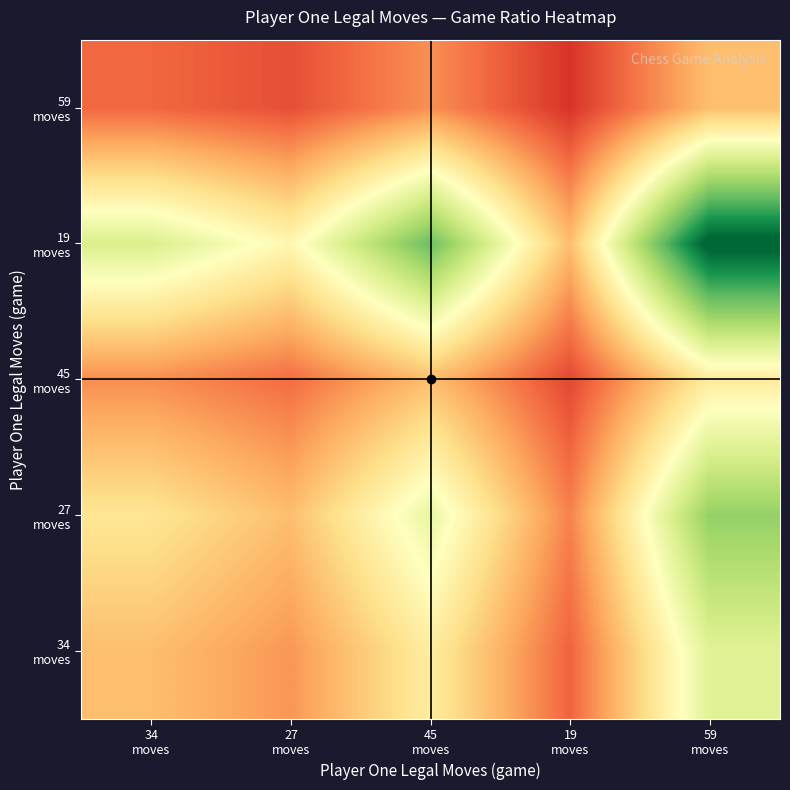

At which category does the chart reach its minimum across all series?

19
moves